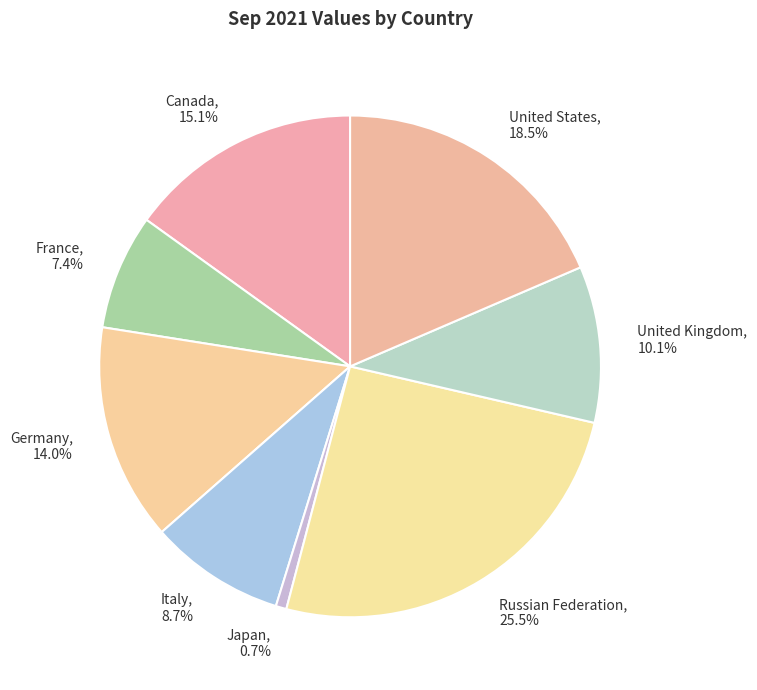

How much of the chart is everything except Italy?

91.3%